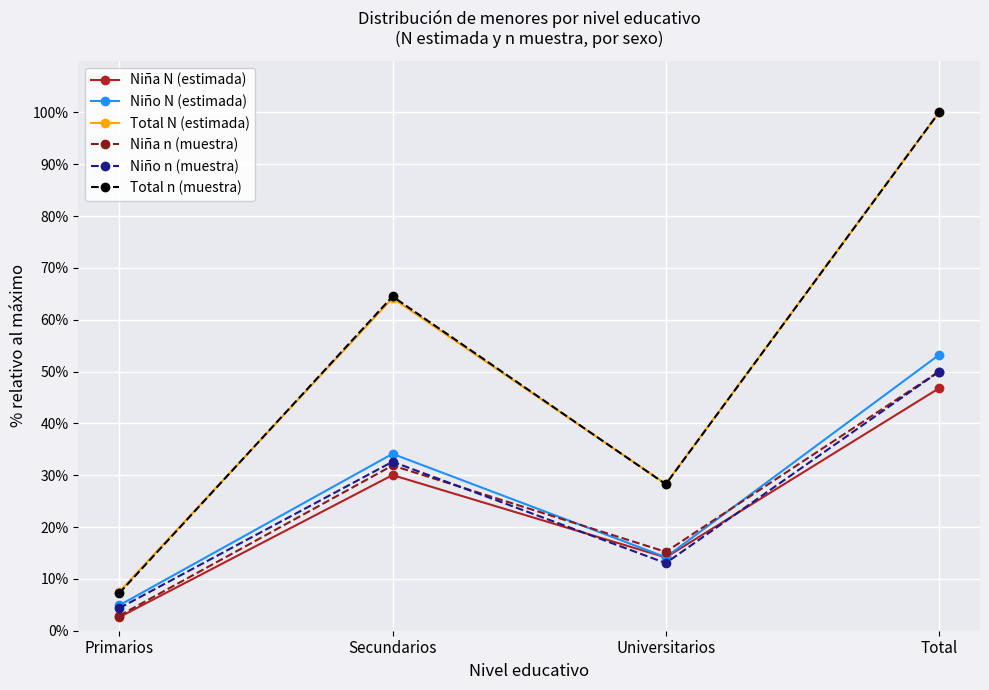

What are all the series names shown in the legend?

Niña N (estimada), Niño N (estimada), Total N (estimada), Niña n (muestra), Niño n (muestra), Total n (muestra)